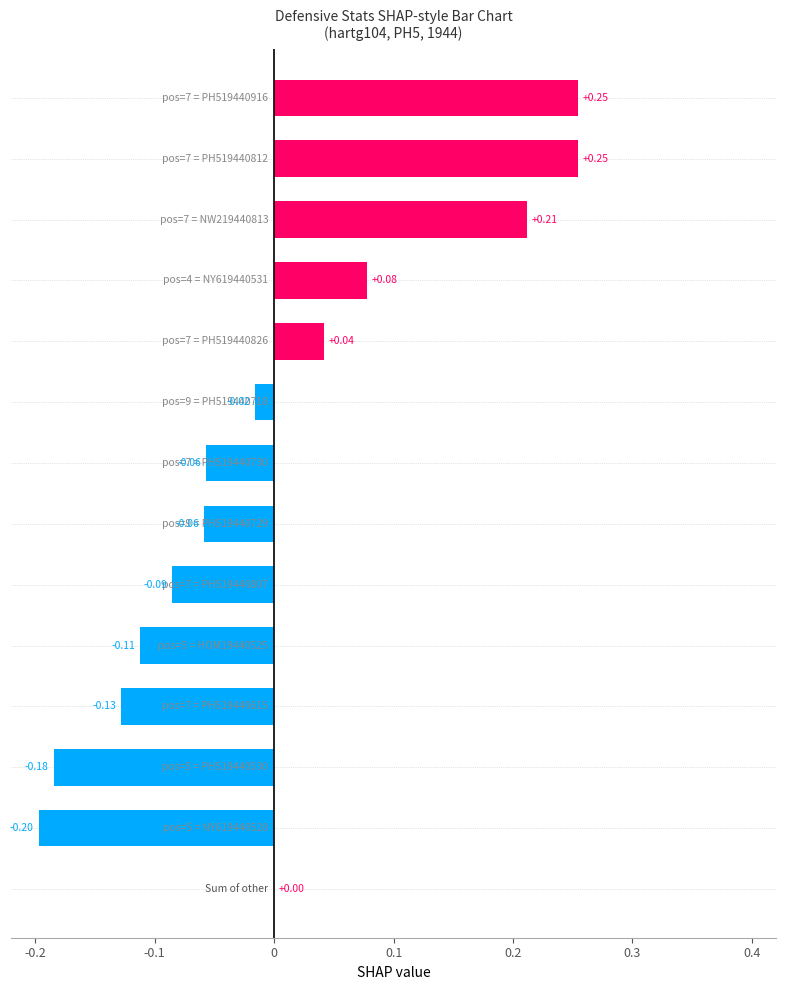

How many distinct data groups are displayed?

1